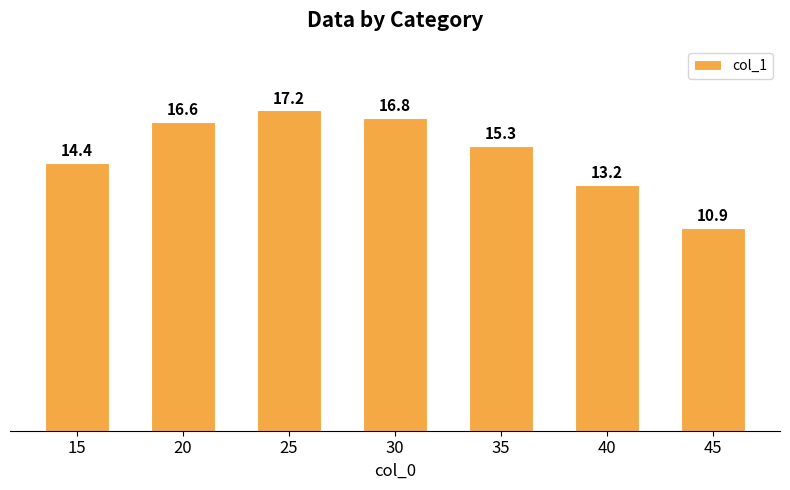

How many categories are shown in the chart?

7